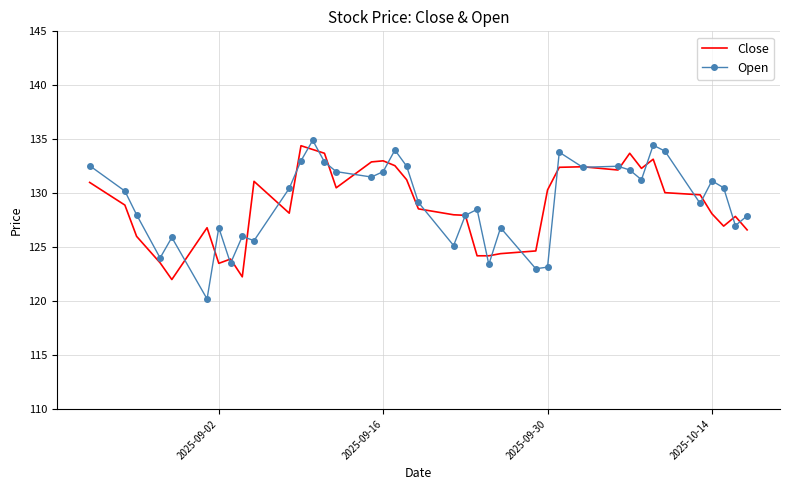

What is the maximum value shown in the chart?

134.9